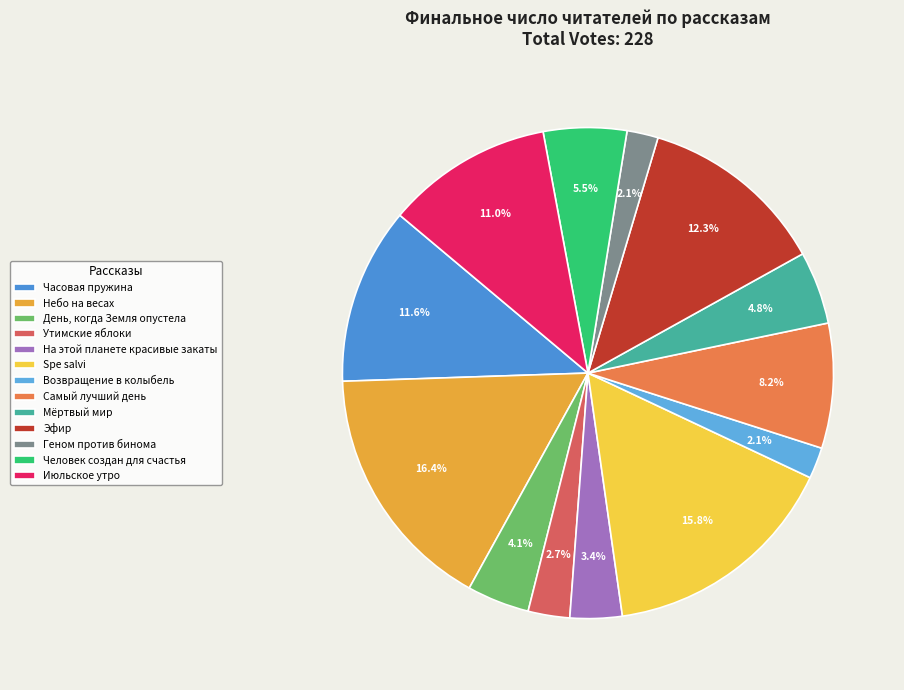

Approximately how many times larger is the value at Часовая пружина compared to Человек создан для счастья?

2.1